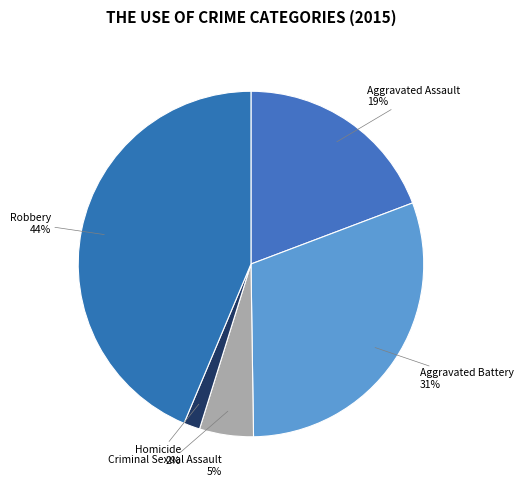

To the nearest percent, what is the average slice percentage?

20%